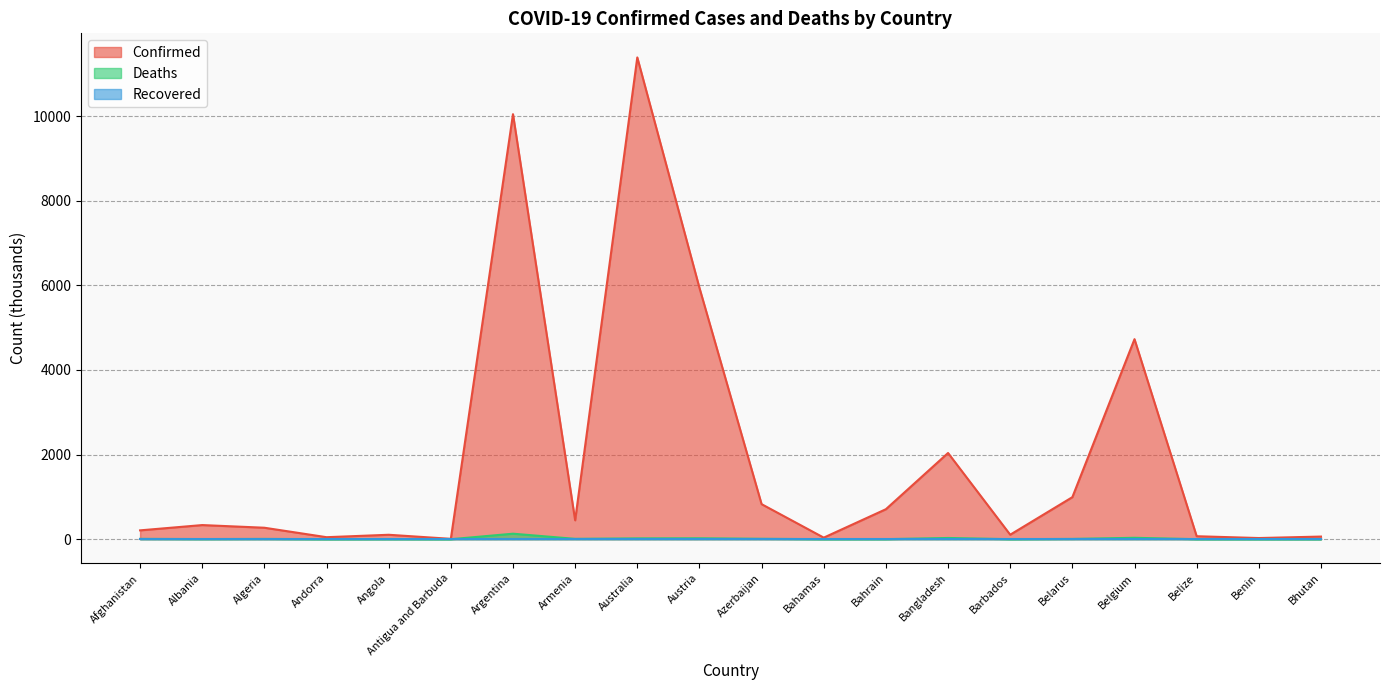

Is the value of Deaths at Antigua and Barbuda greater than the value of Confirmed at Bhutan?

No